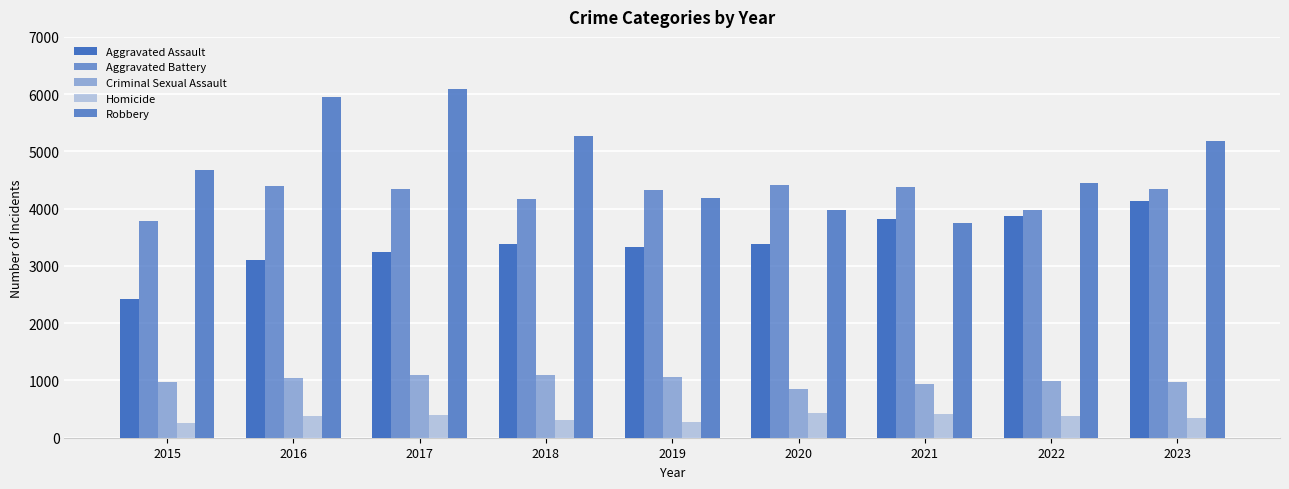

What is the sum of the Robbery values at 2020 and 2023?

9150